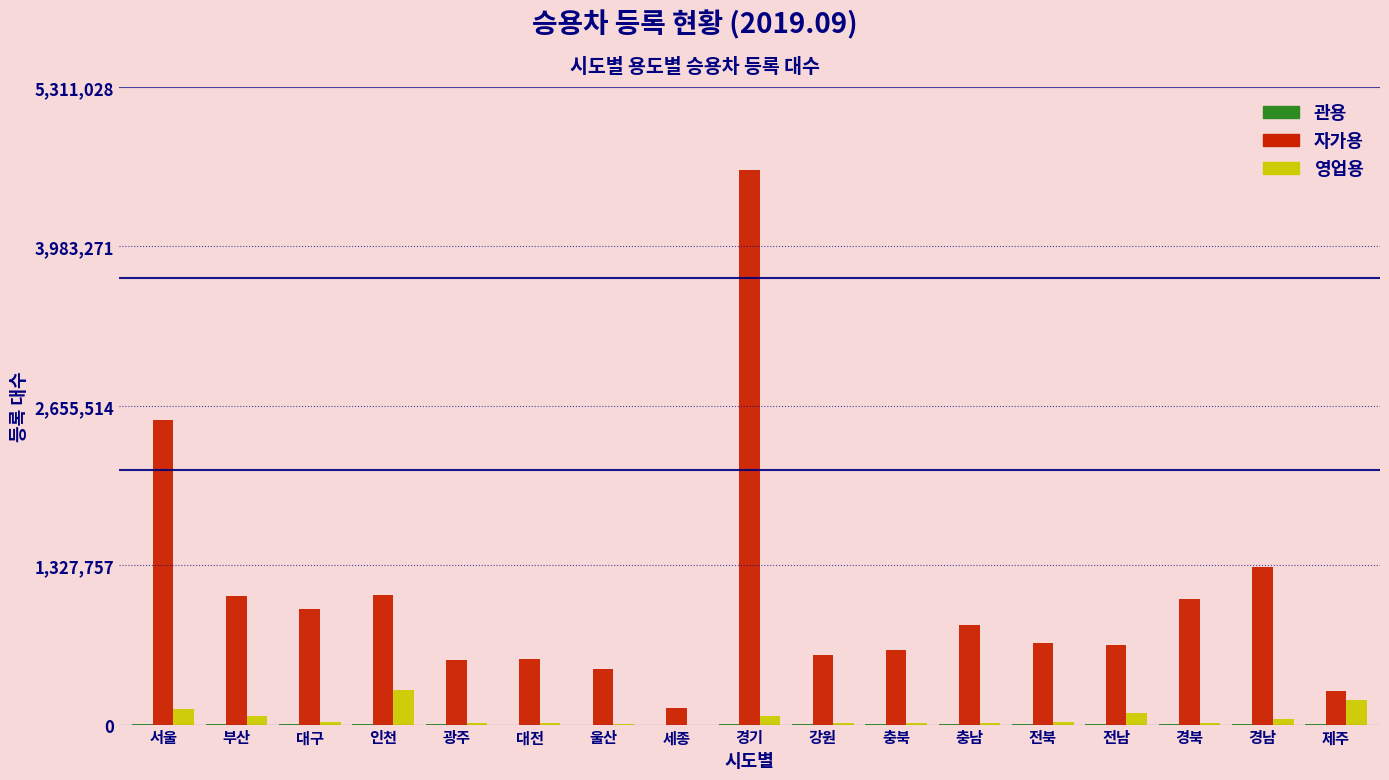

At which category is the sum across all series the highest?

경기